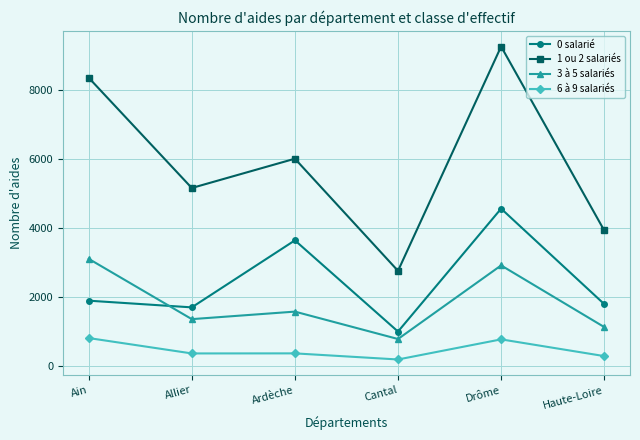

True or false: 1 ou 2 salariés and 6 à 9 salariés intersect in this chart.

False